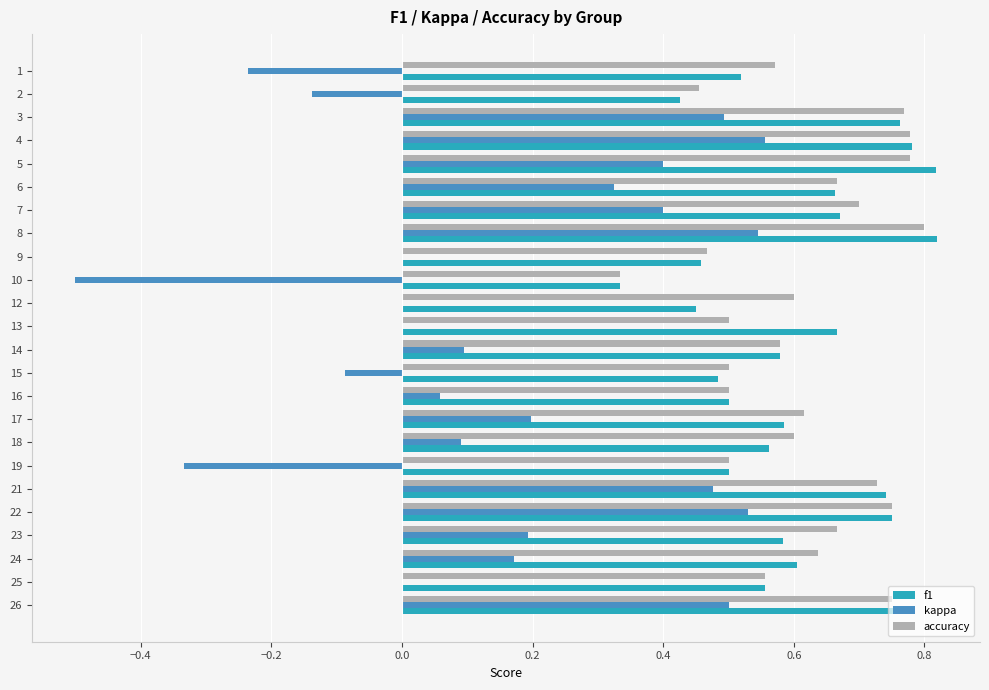

What is the sum of all kappa values?

3.7